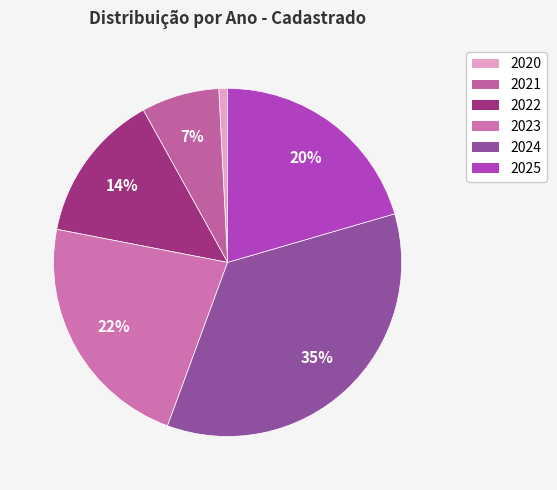

What is the smallest slice in the pie chart?

2020